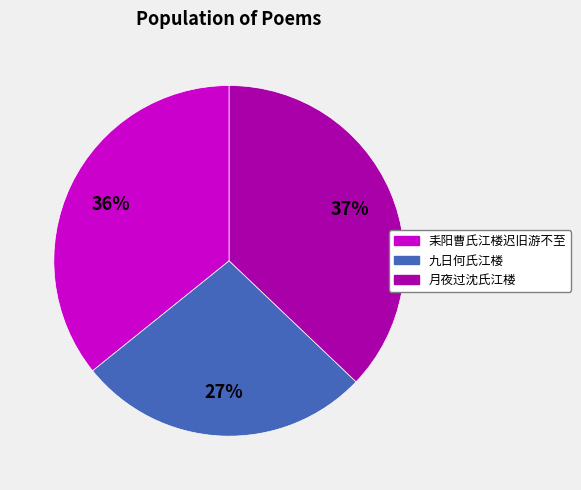

To the nearest percent, what percentage of the pie is 月夜过沈氏江楼?

37%